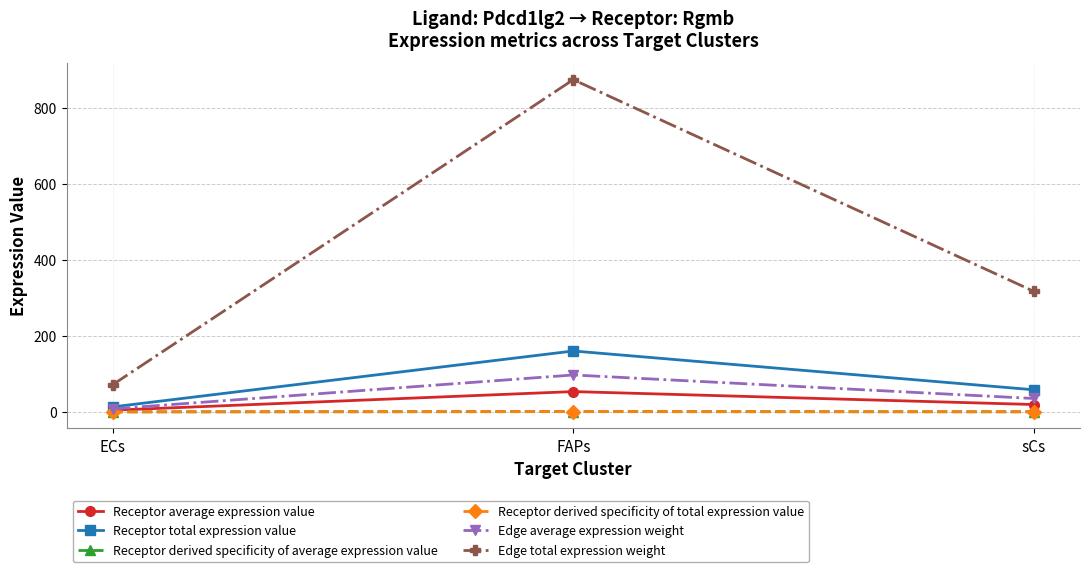

Does the chart have visible grid lines?

Yes